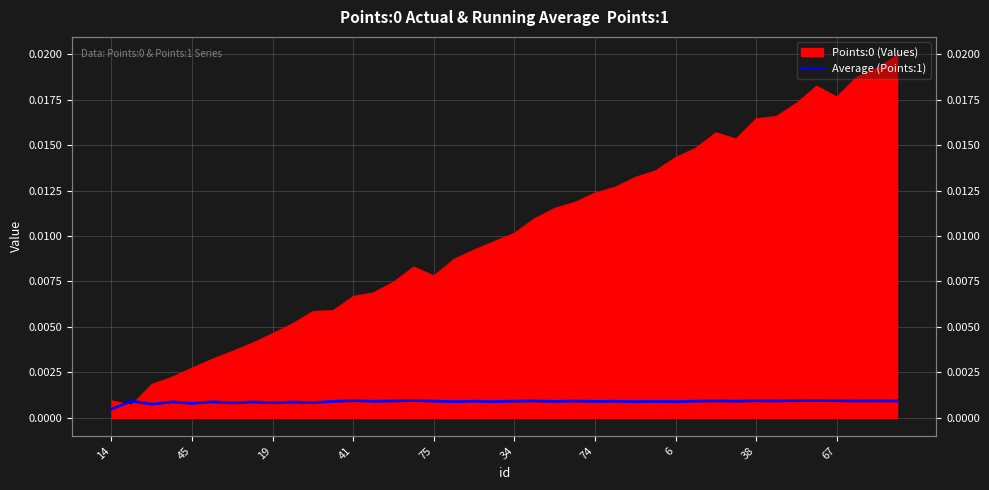

Is it true that the value at 38 is 0.0?

True